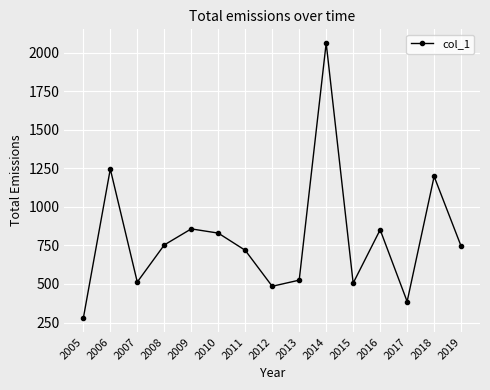

At which category does the data reach its first local valley?

2007